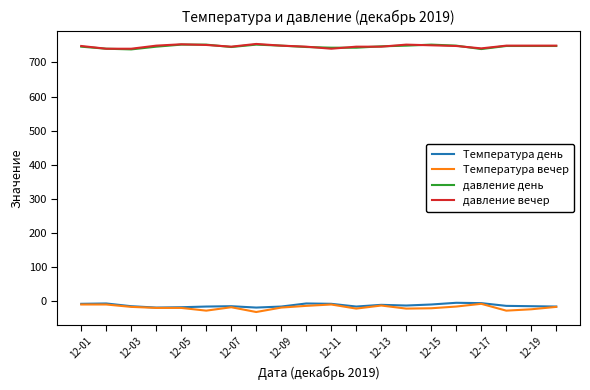

At how many categories does at least one series exceed 251?

20